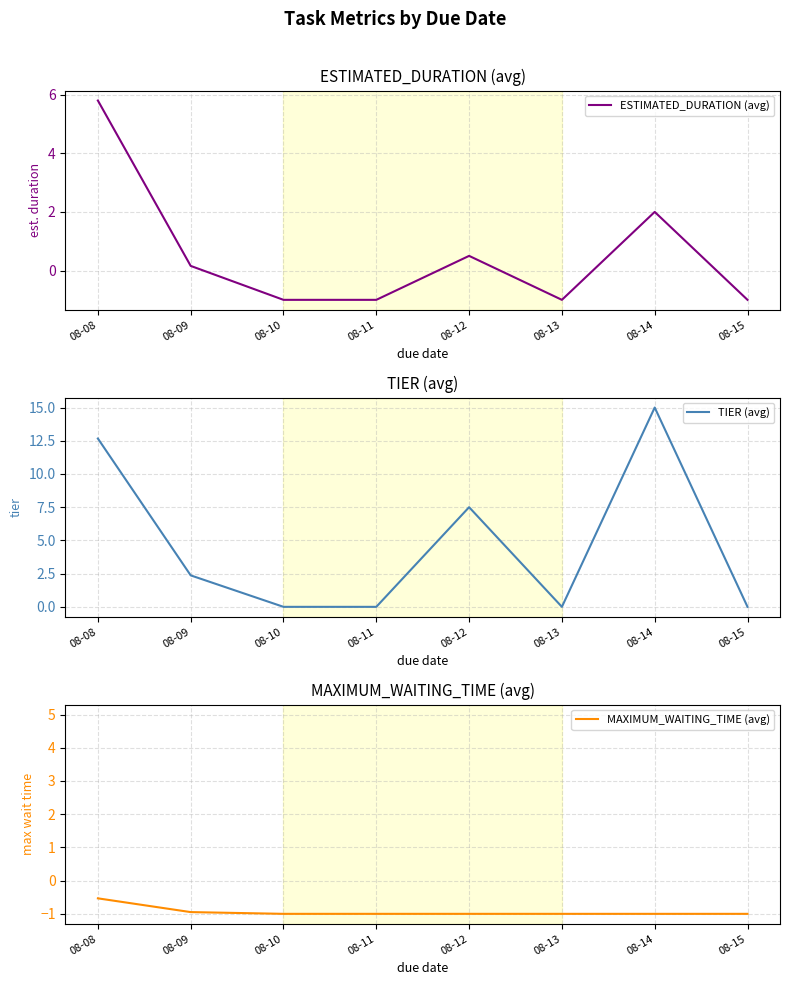

Reading left to right, extract all data points from this chart.

ESTIMATED_DURATION (avg): 08-08=5.8	08-09=0.2	08-10=-1.0	08-11=-1.0	08-12=0.5	08-13=-1.0	08-14=2.0	08-15=-1.0
TIER (avg): 08-08=12.7	08-09=2.4	08-10=0.0	08-11=0.0	08-12=7.5	08-13=0.0	08-14=15.0	08-15=0.0
MAXIMUM_WAITING_TIME (avg): 08-08=-0.5	08-09=-0.9	08-10=-1.0	08-11=-1.0	08-12=-1.0	08-13=-1.0	08-14=-1.0	08-15=-1.0